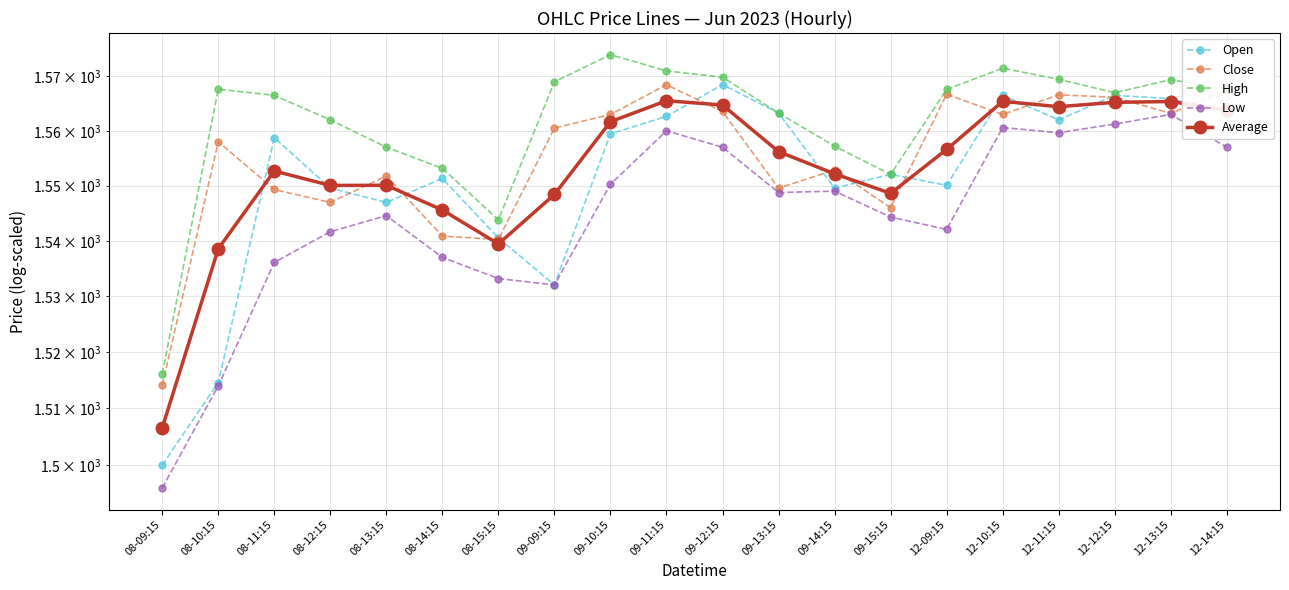

What is the label of the 16th point from the right?

08-13:15